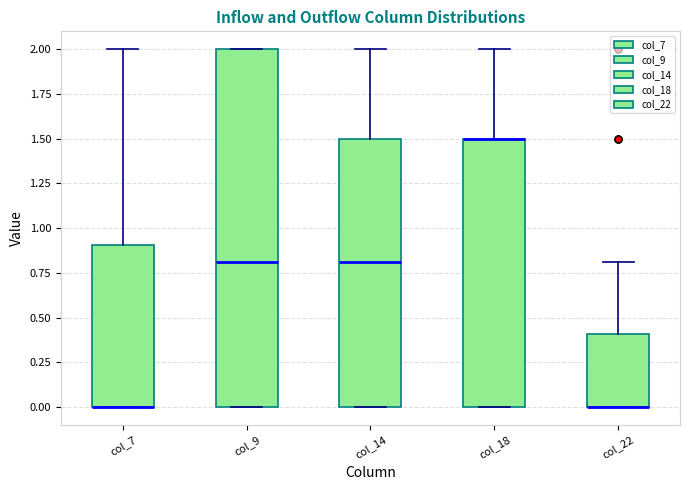

Comparing the boxes themselves (not the whiskers), which one is the tallest?

col_9